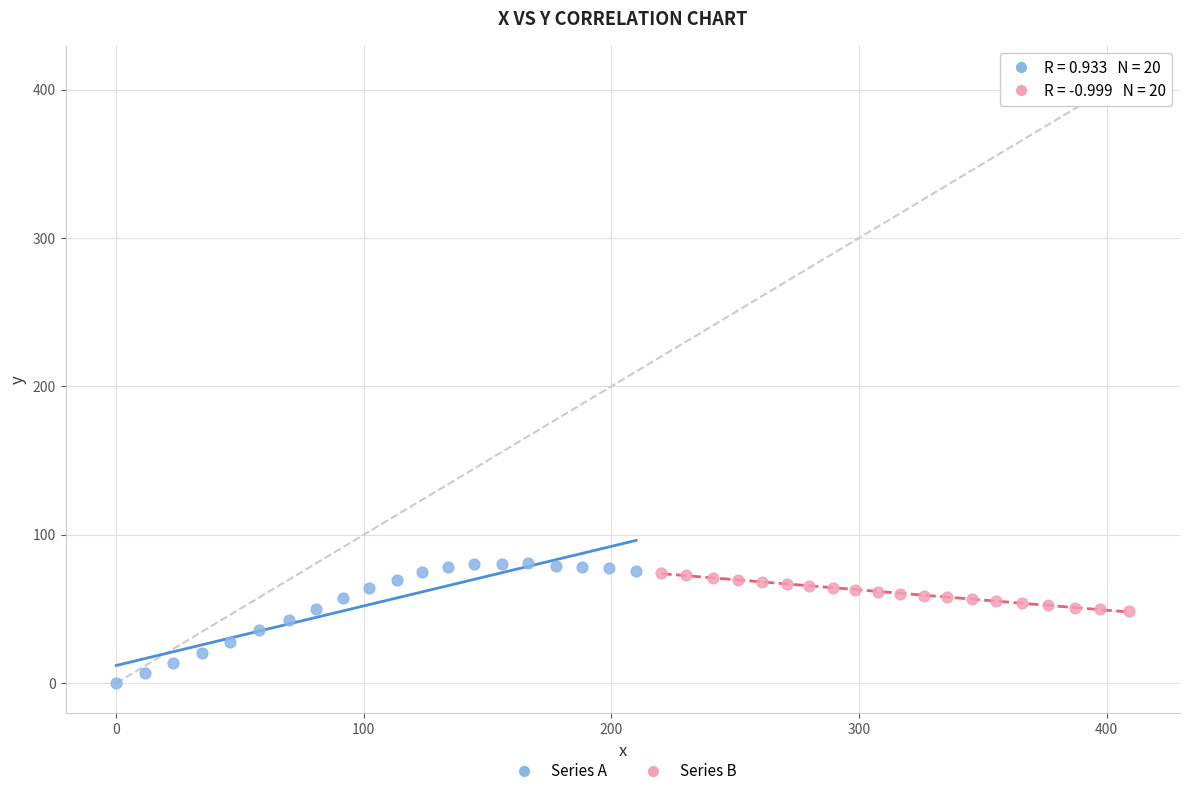

Which series has the widest spread of Y values?

Series A